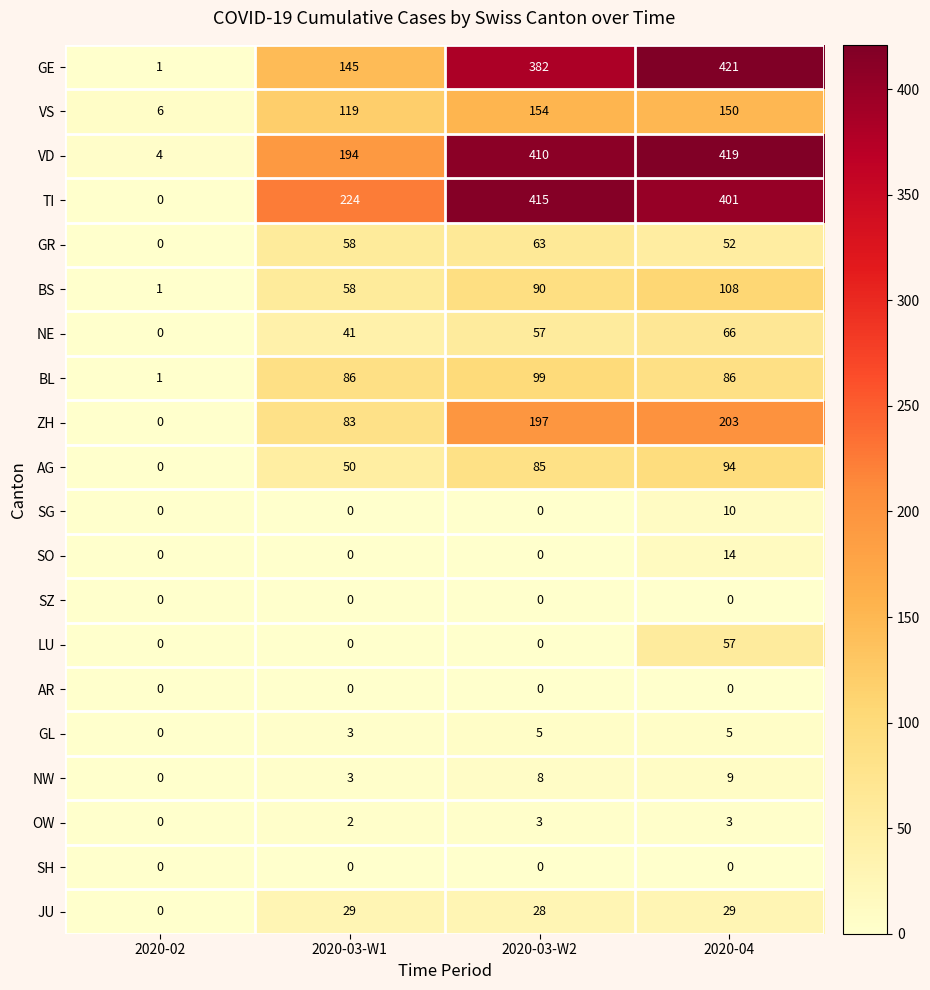

At how many categories does at least one series exceed 164?

3